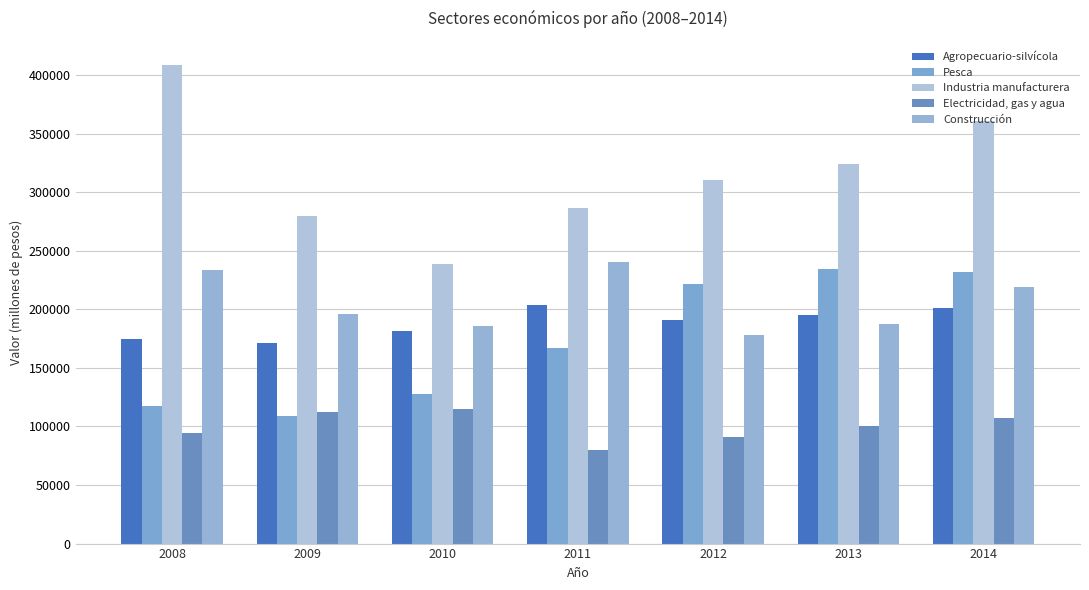

How many categories are shown in the chart?

7